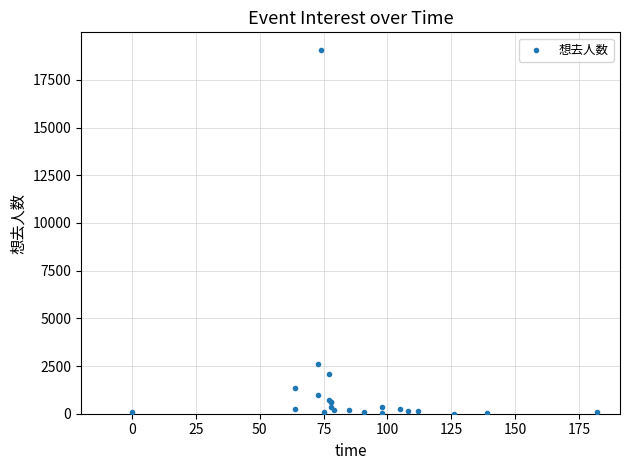

What Y value in the scatter plot is closest to 9525?

2603